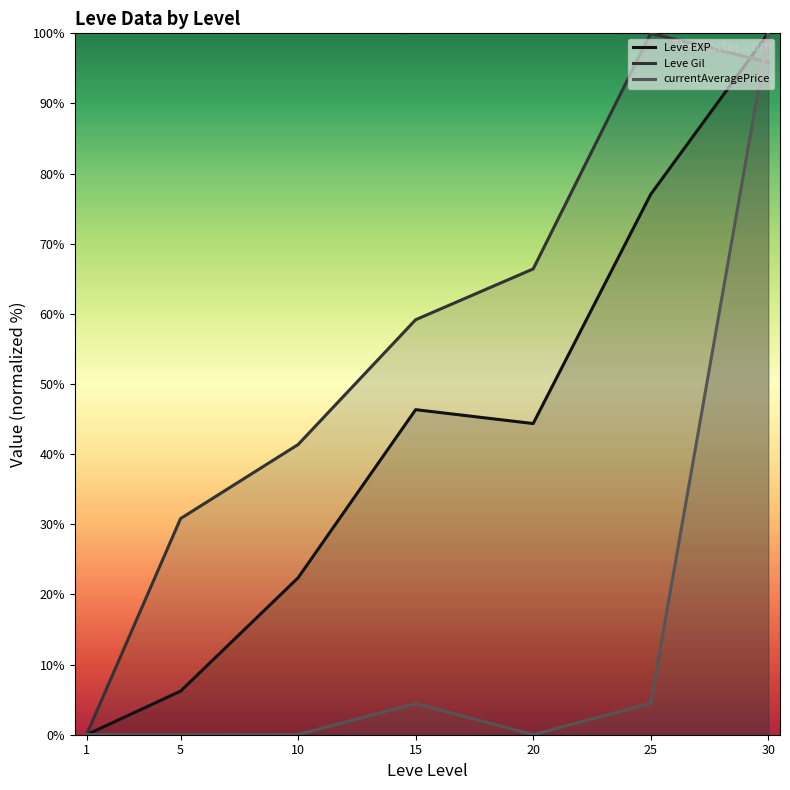

Which series has the widest spread of values?

Leve EXP